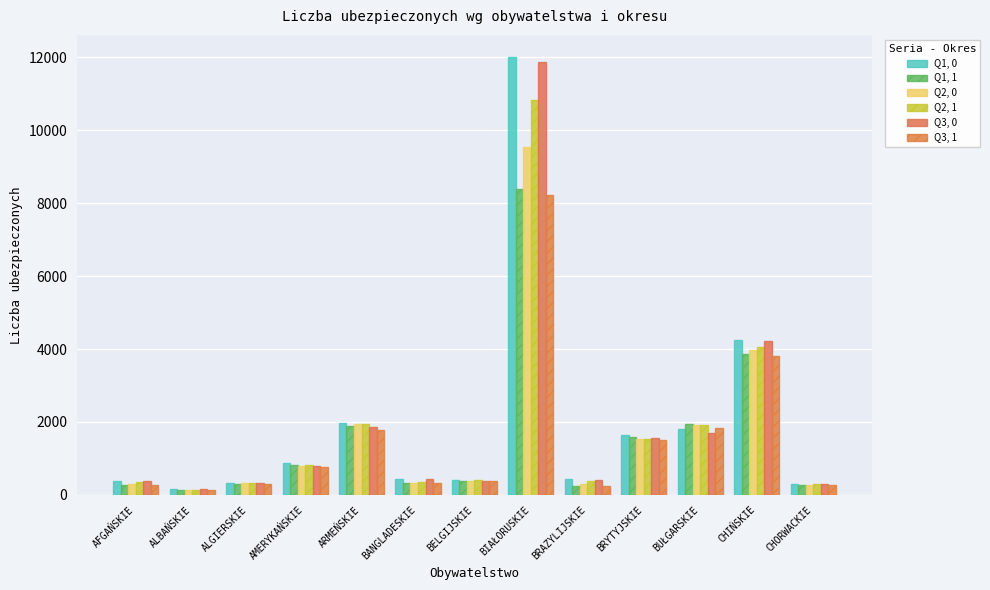

At which label does Q2, 0 reach its minimum?

ALBAŃSKIE